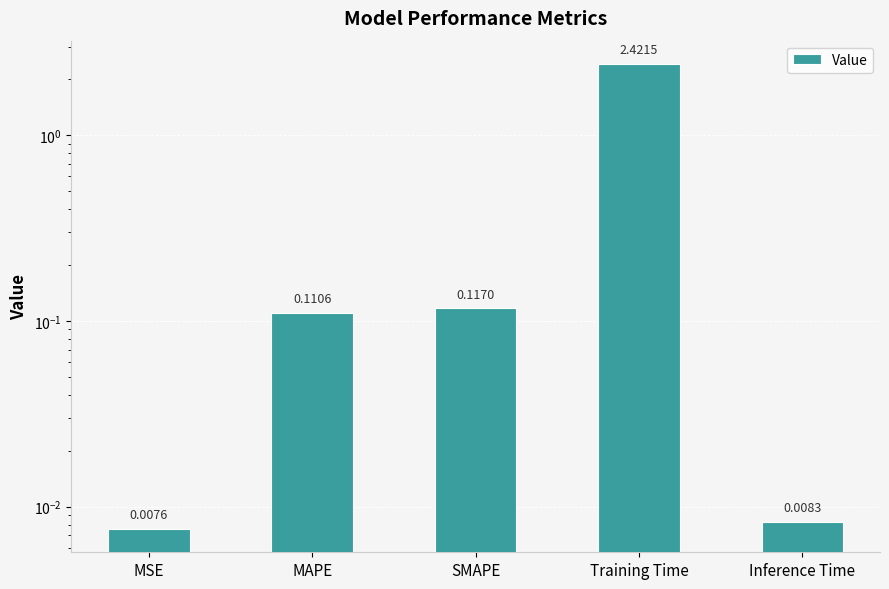

What position from the right is MSE?

5